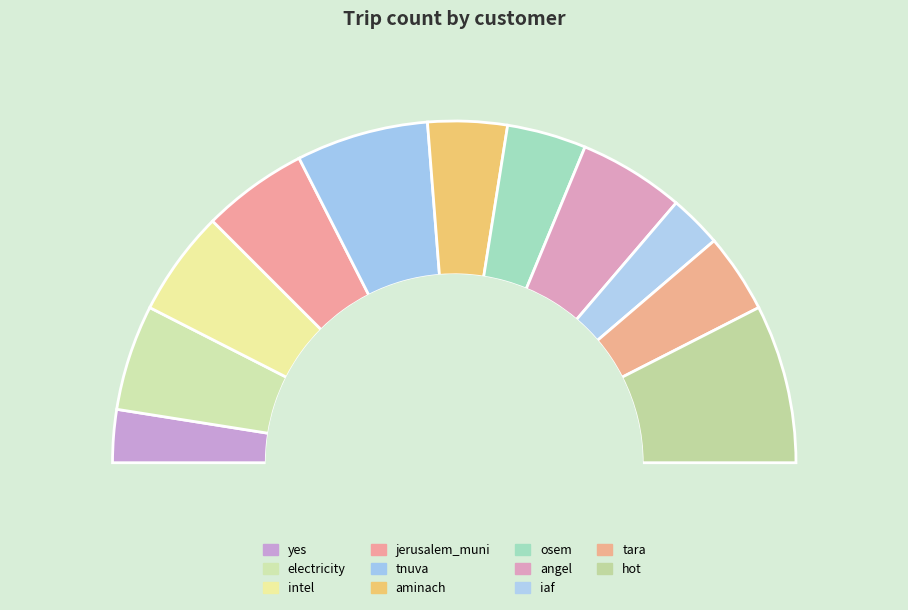

Is tara the majority of the pie?

No